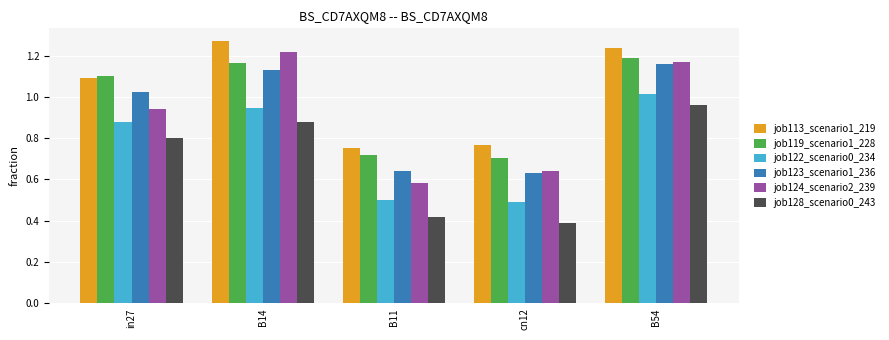

Which category has the highest value in the job123_scenario1_236 series?

B54